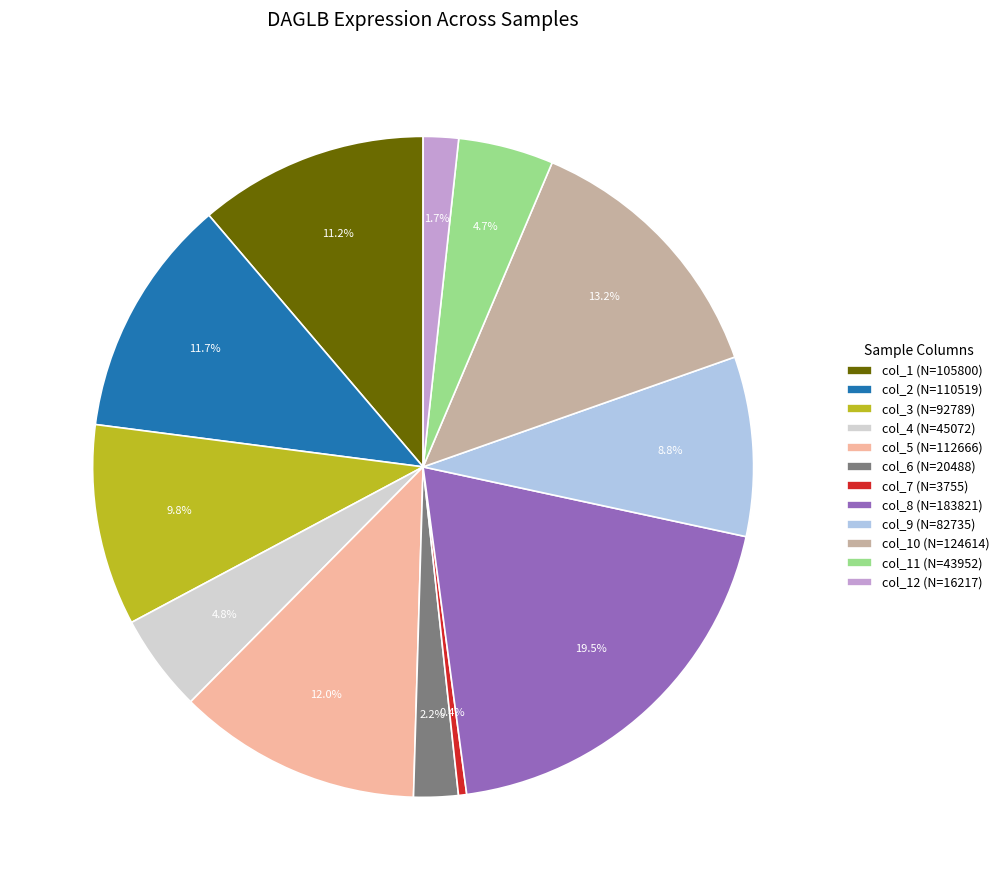

Is there any slice that represents more than half of the pie?

No